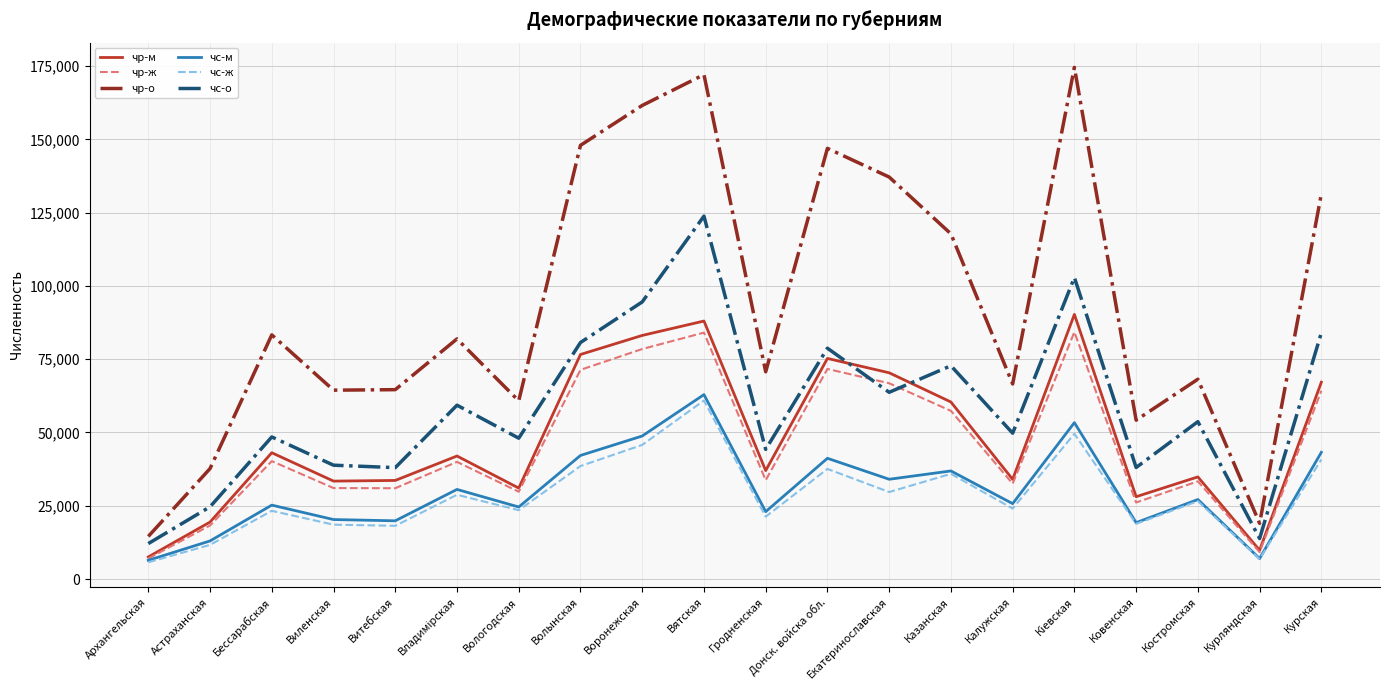

What is the difference between the чс-м values at Волынская and Ковенская?

22930